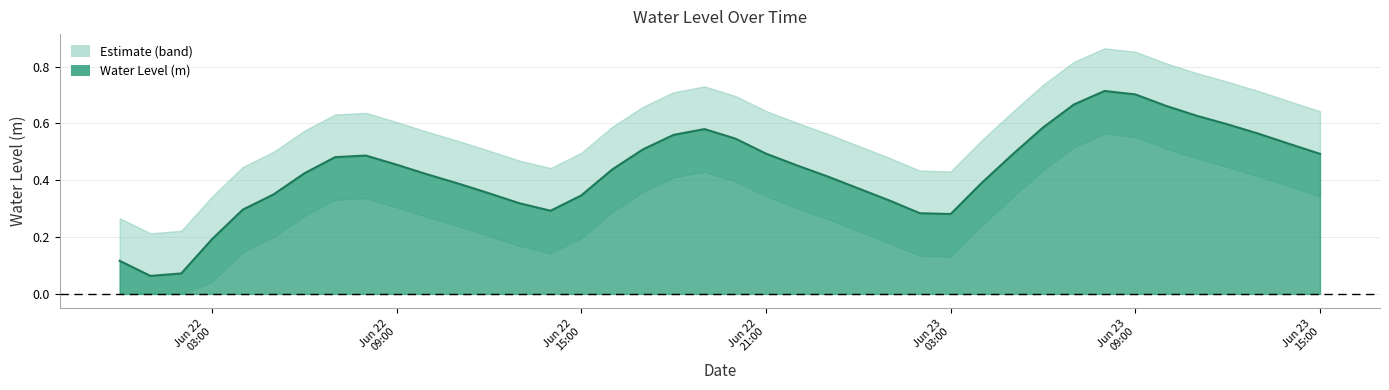

What is the difference between the maximum and second lowest values?

0.6